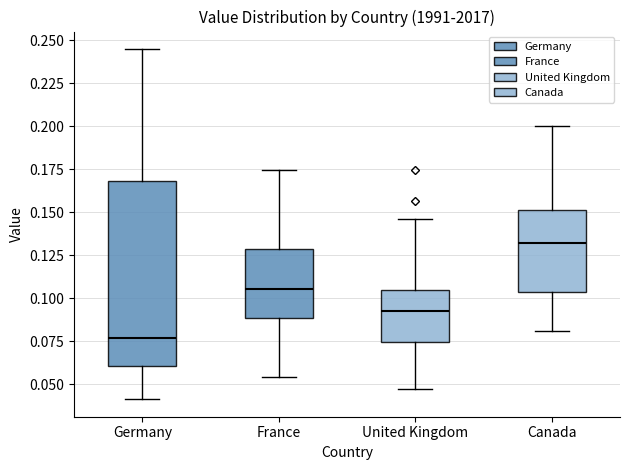

Comparing the boxes themselves (not the whiskers), which one is the tallest?

Germany